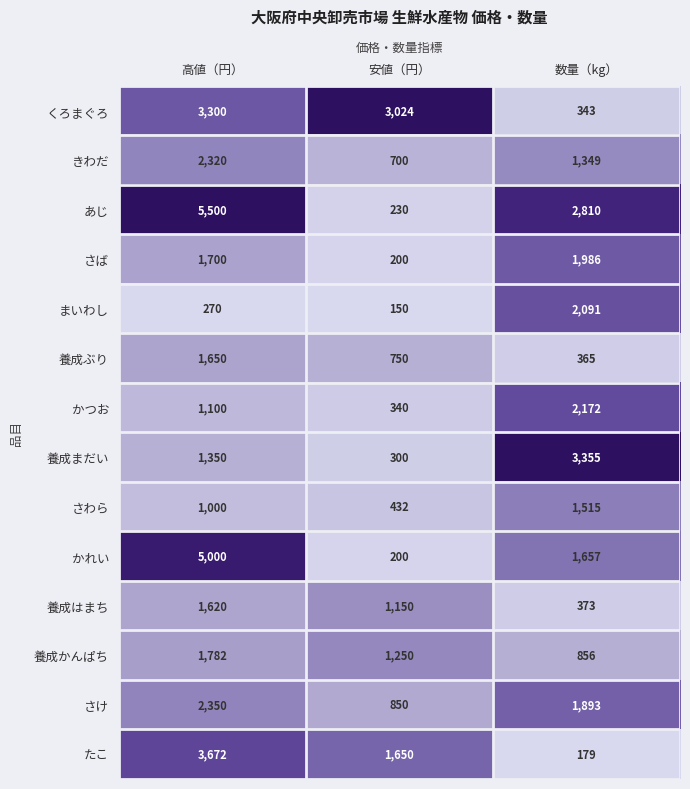

What is the average value of the くろまぐろ series?

2222